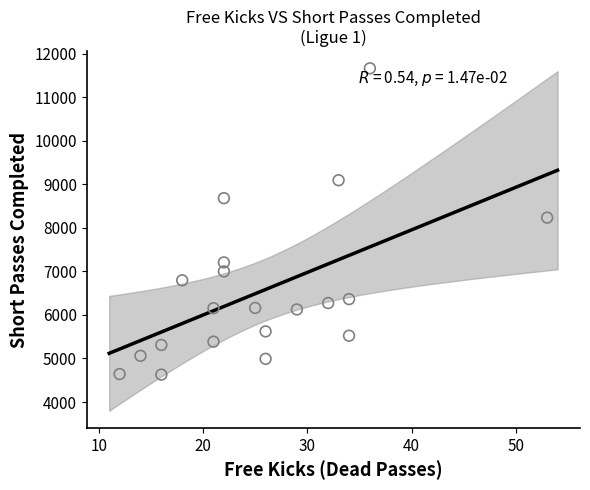

What Y value in the scatter plot is closest to 8146?

8234